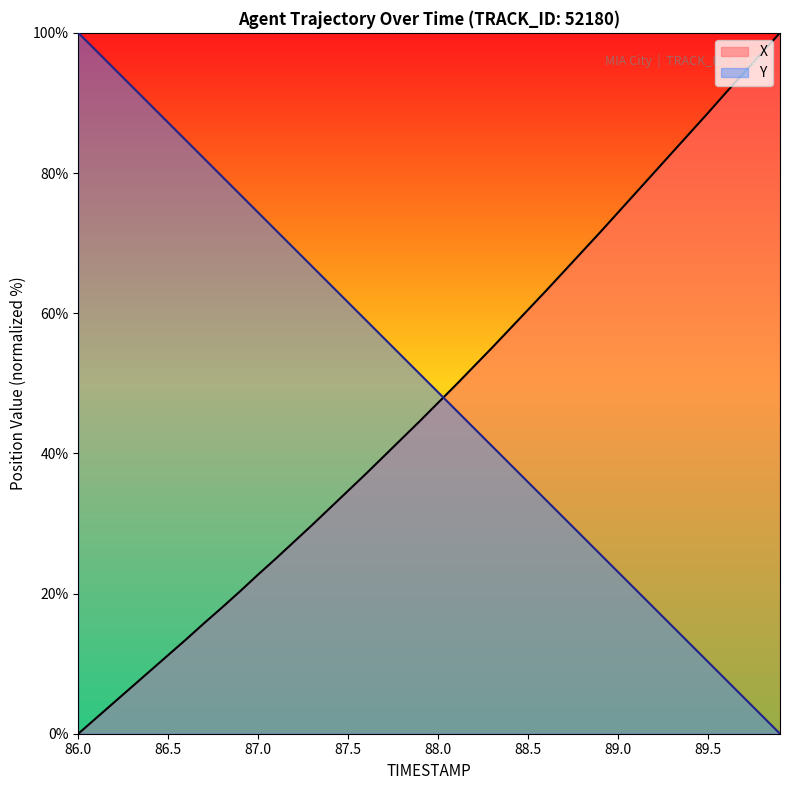

At 87.5, list the series in order from largest to smallest.

Y, X